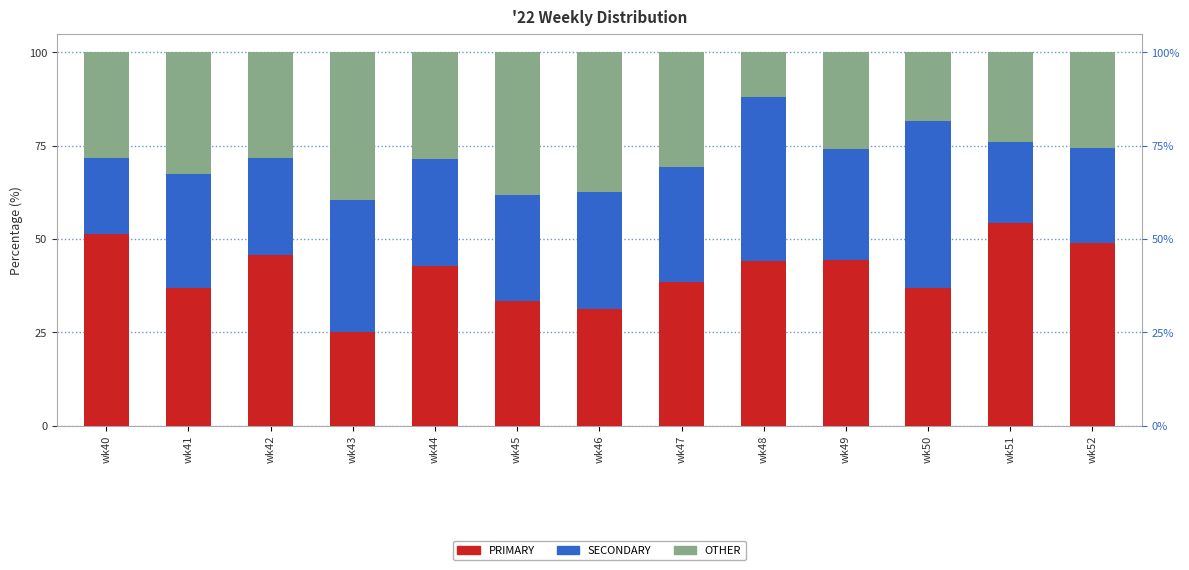

Between wk52 and wk51, which is larger?

wk51